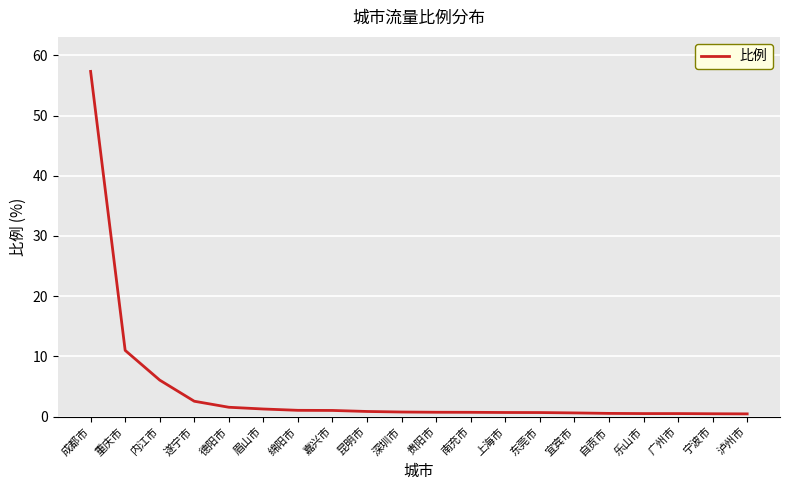

What is the difference between the maximum and minimum values?

56.9